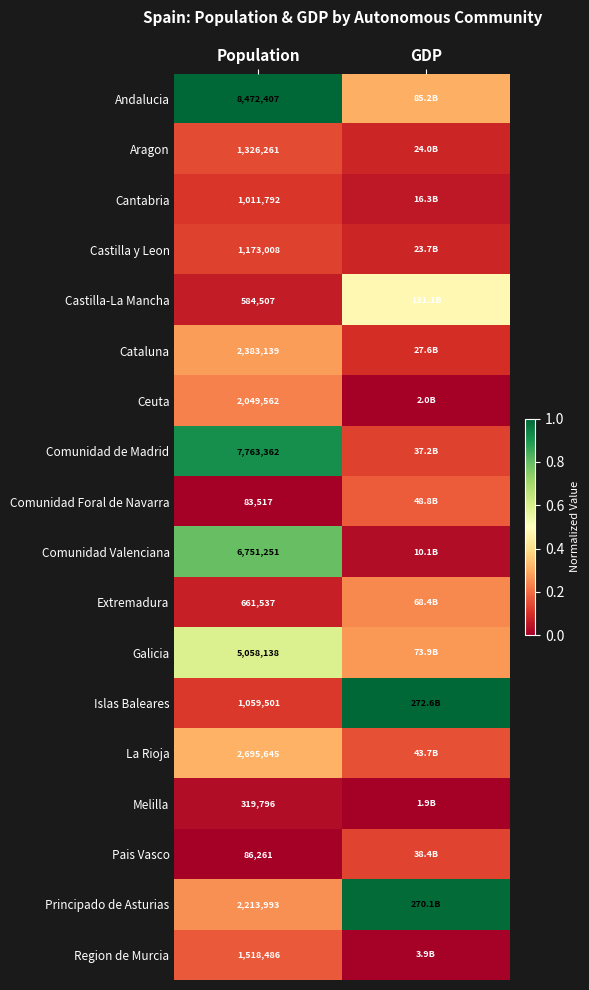

Rank the series at Population from highest to lowest value.

Andalucia, Comunidad de Madrid, Comunidad Valenciana, Galicia, La Rioja, Cataluna, Principado de Asturias, Ceuta, Region de Murcia, Aragon, Castilla y Leon, Islas Baleares, Cantabria, Extremadura, Castilla-La Mancha, Melilla, Pais Vasco, Comunidad Foral de Navarra